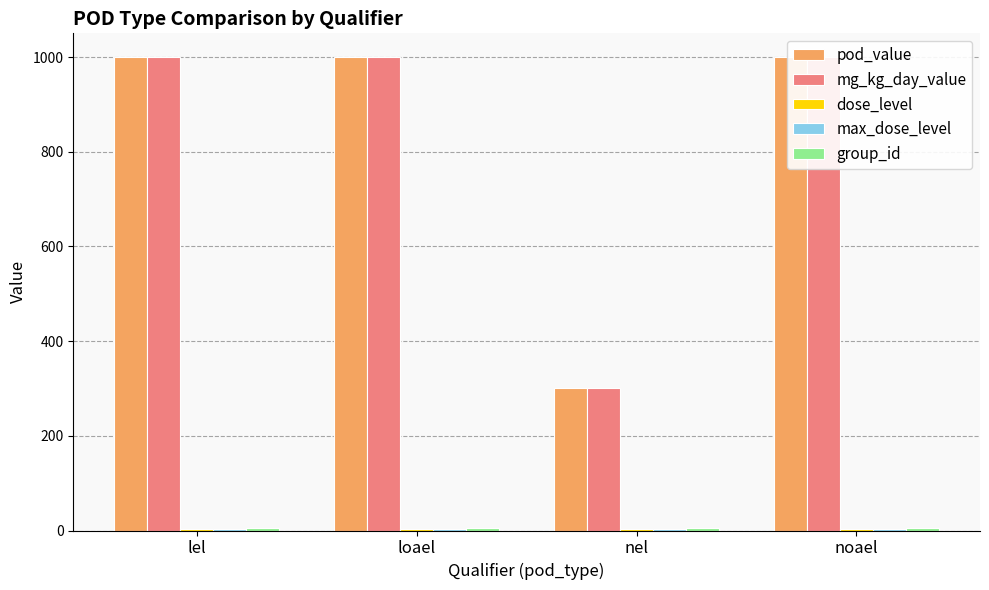

What is the average value of the dose_level series?

4